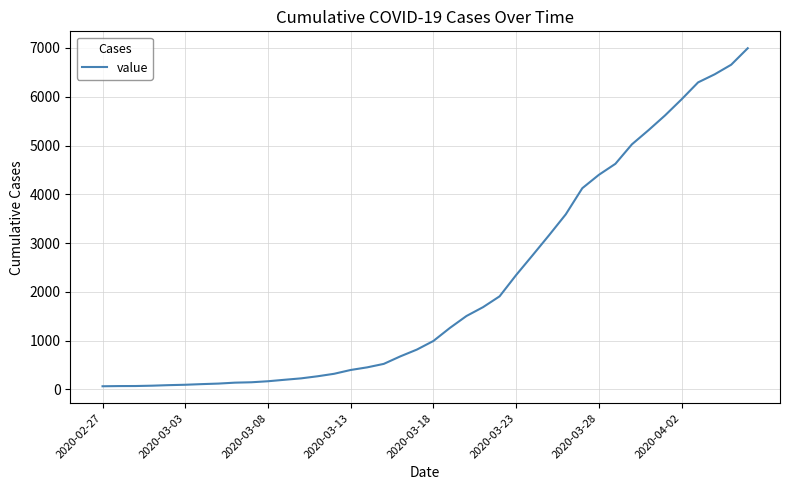

Count the number of data series in this chart.

1